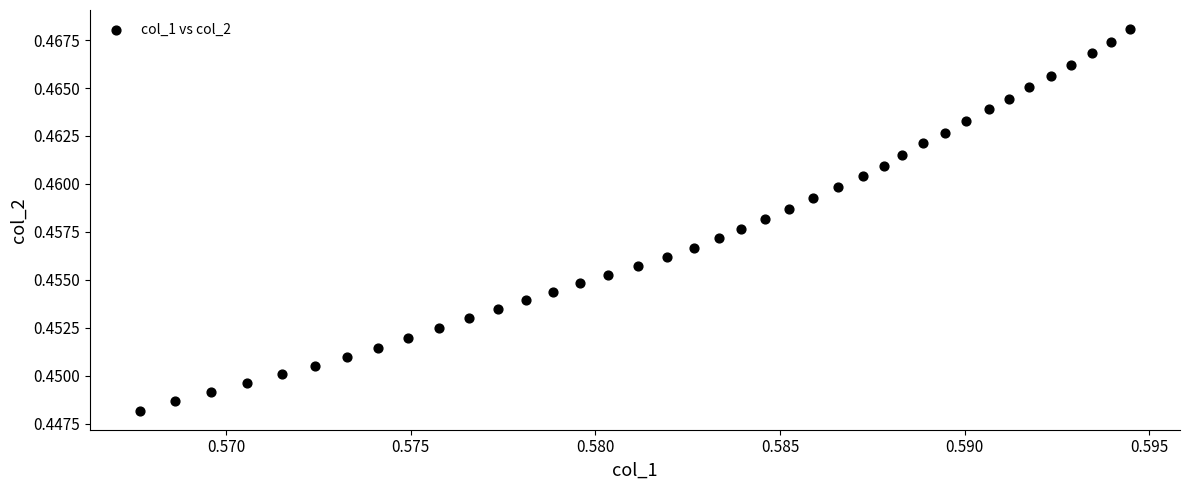

Count the number of points in this scatter plot.

39